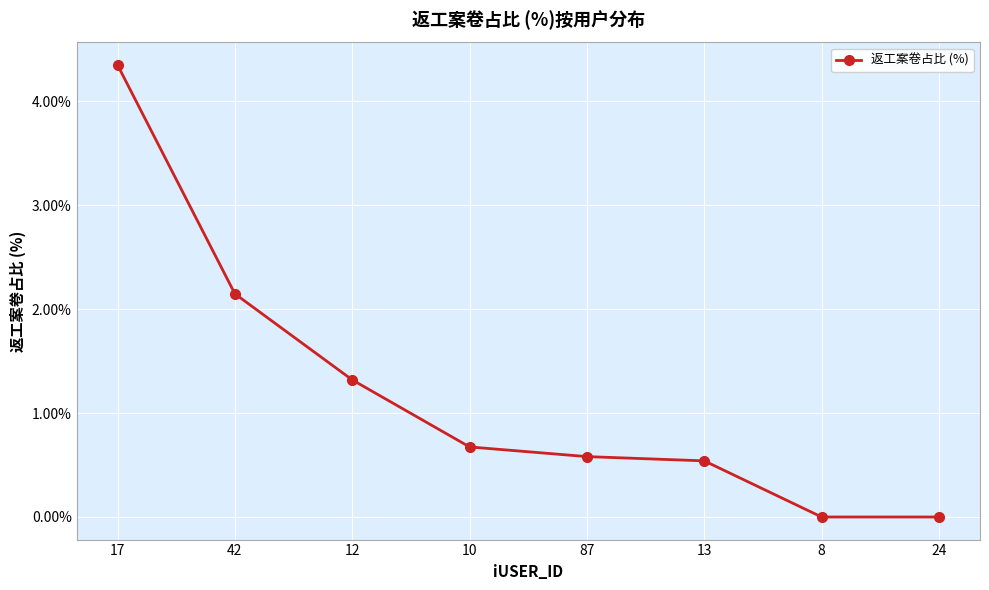

What is the difference between the second highest and minimum values?

2.1